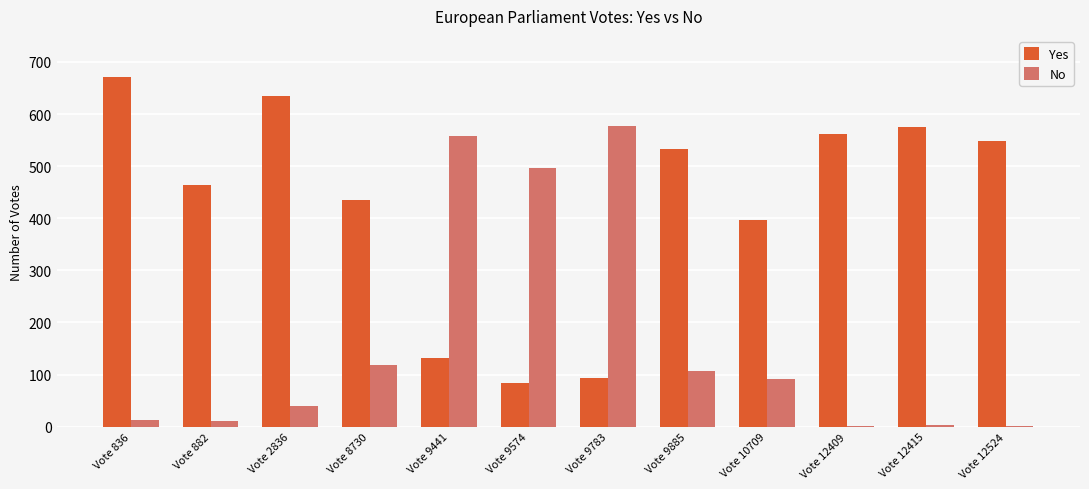

What is the highest value of the No series?

577